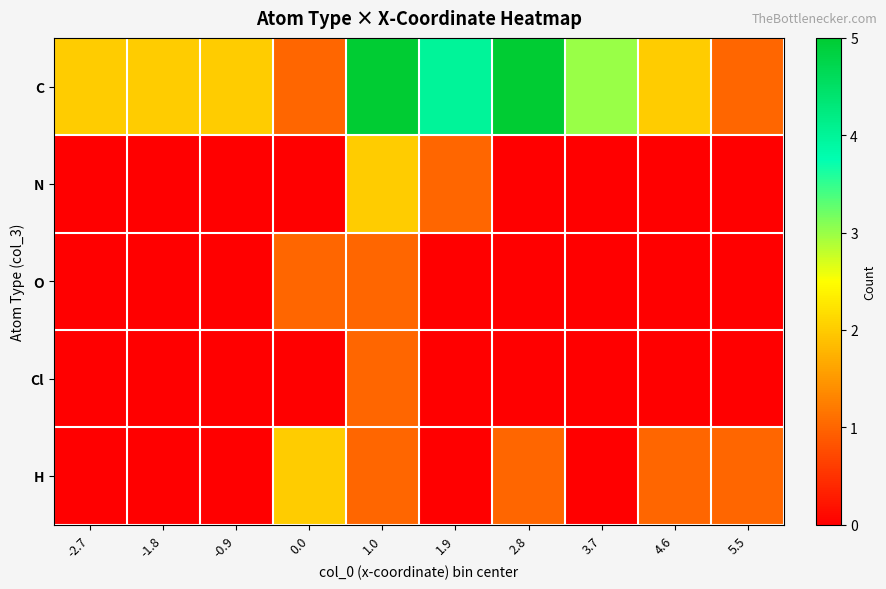

Reading right to left, extract all data points from this chart.

C: 5.5=1	4.6=2	3.7=3	2.8=5	1.9=4	1.0=5	0.0=1	-0.9=2	-1.8=2	-2.7=2
N: 5.5=0	4.6=0	3.7=0	2.8=0	1.9=1	1.0=2	0.0=0	-0.9=0	-1.8=0	-2.7=0
O: 5.5=0	4.6=0	3.7=0	2.8=0	1.9=0	1.0=1	0.0=1	-0.9=0	-1.8=0	-2.7=0
Cl: 5.5=0	4.6=0	3.7=0	2.8=0	1.9=0	1.0=1	0.0=0	-0.9=0	-1.8=0	-2.7=0
H: 5.5=1	4.6=1	3.7=0	2.8=1	1.9=0	1.0=1	0.0=2	-0.9=0	-1.8=0	-2.7=0